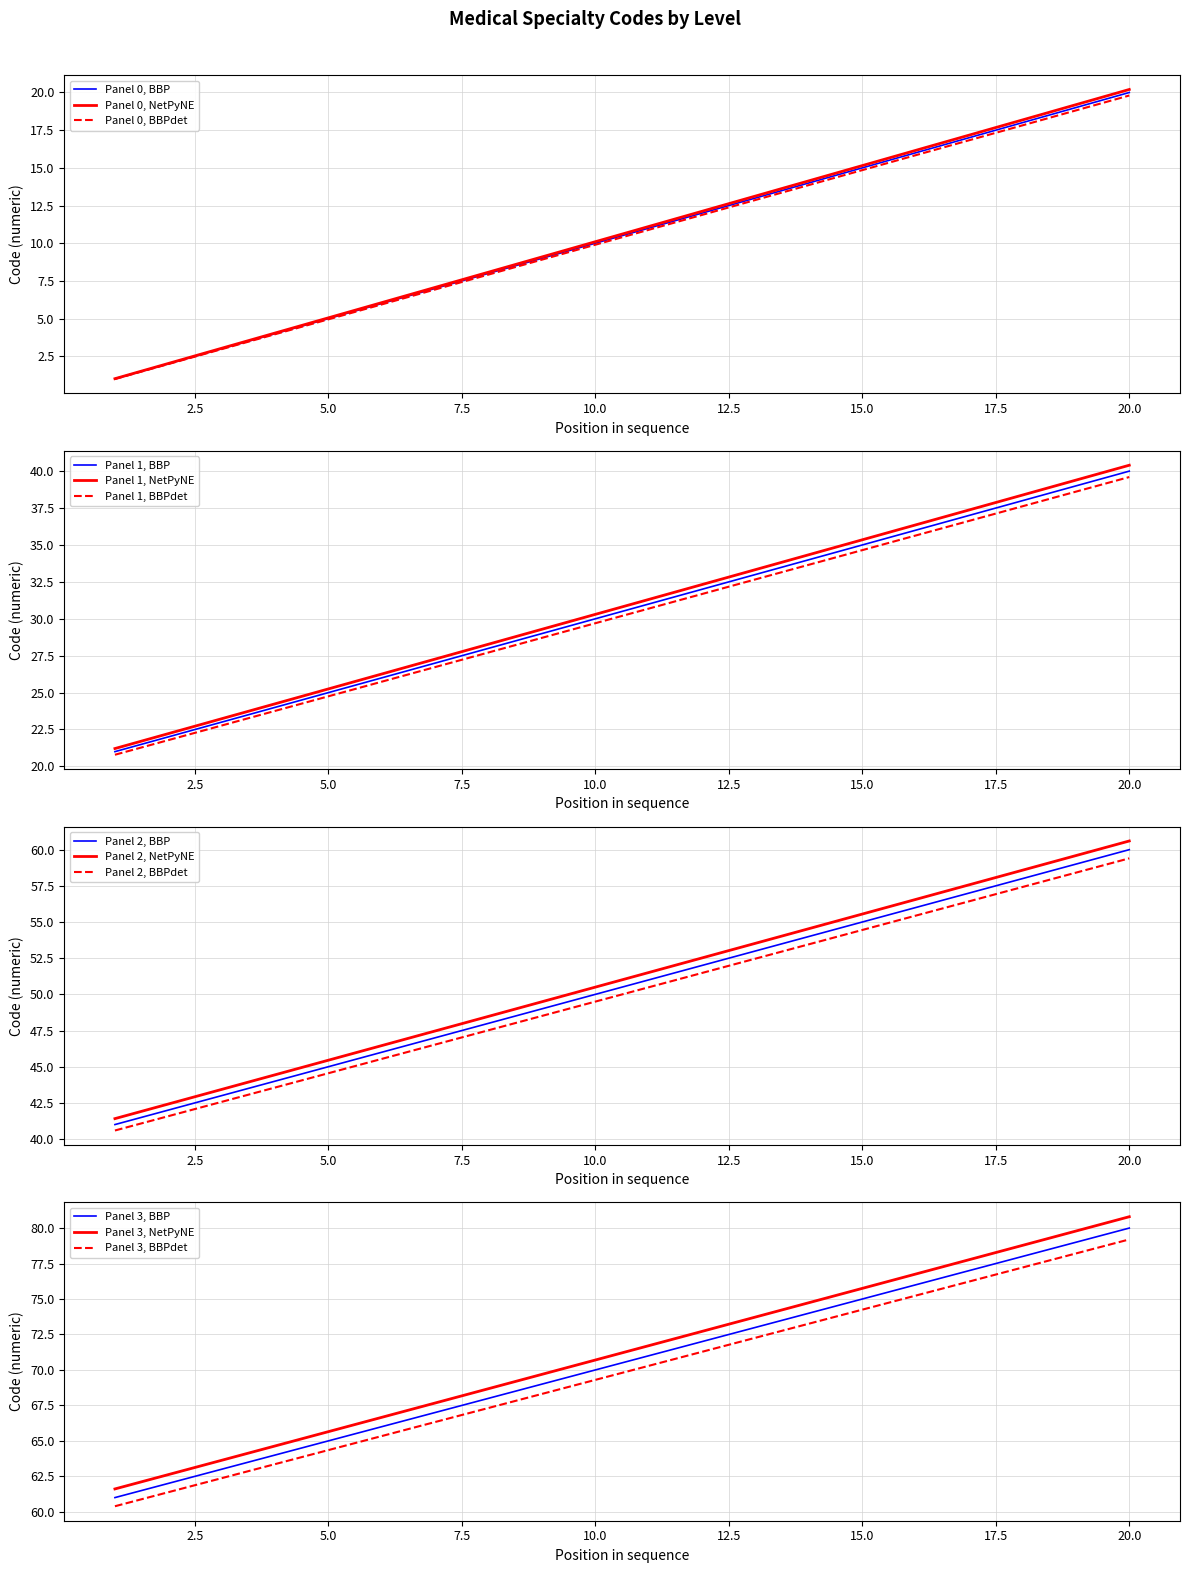

True or false: Level 1 Codes (61-80) has a value of 38.0 at 18.

True